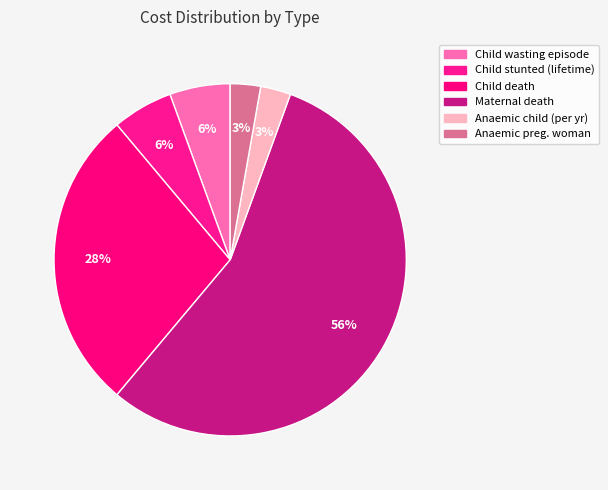

Which category has the biggest portion of the pie?

Maternal death